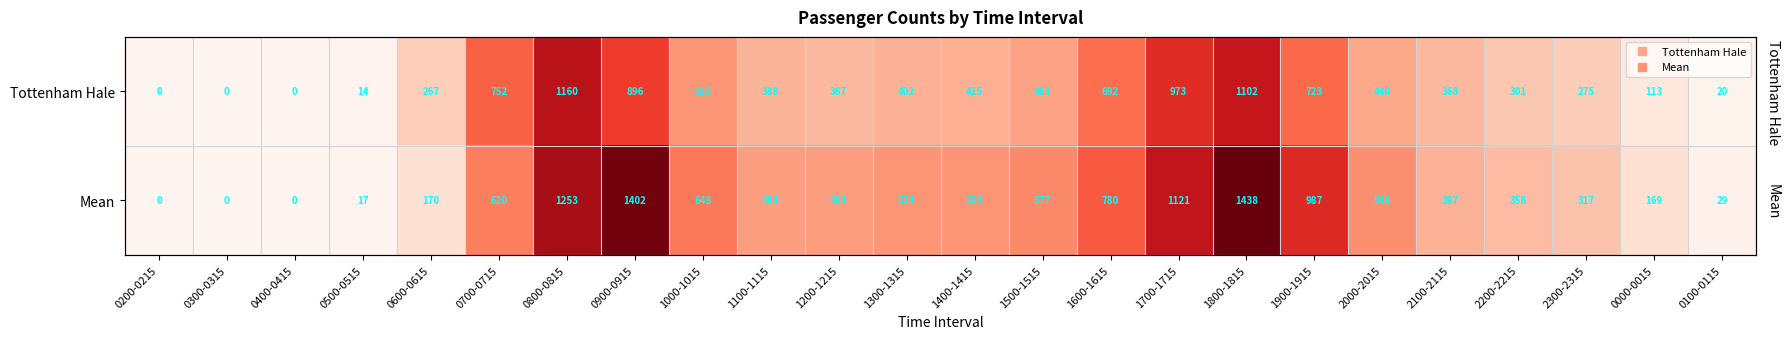

Rank the series by their maximum value, from highest to lowest.

Mean, Tottenham Hale